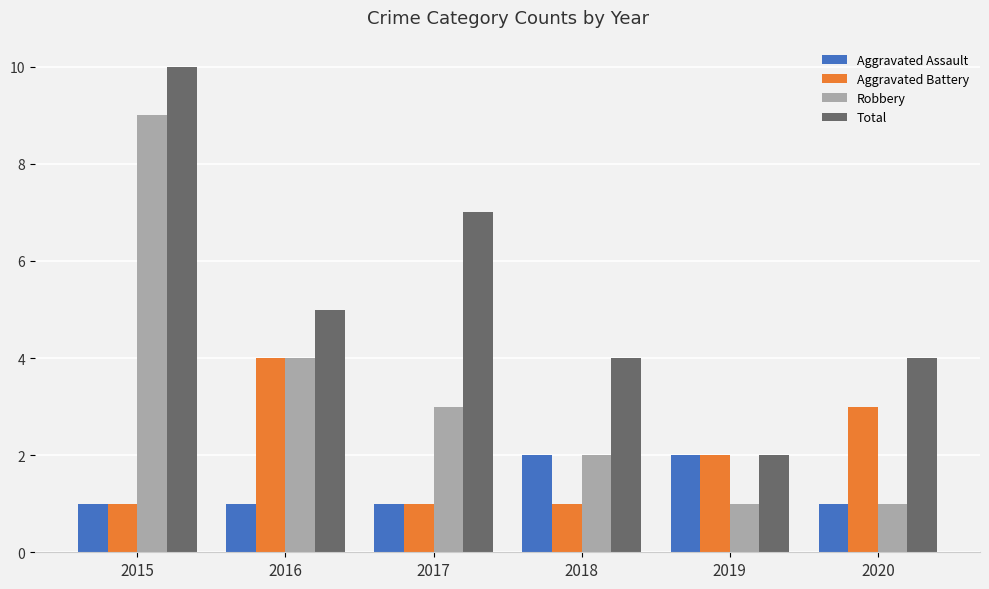

The value of Aggravated Assault at 2016 is 0. True or false?

False